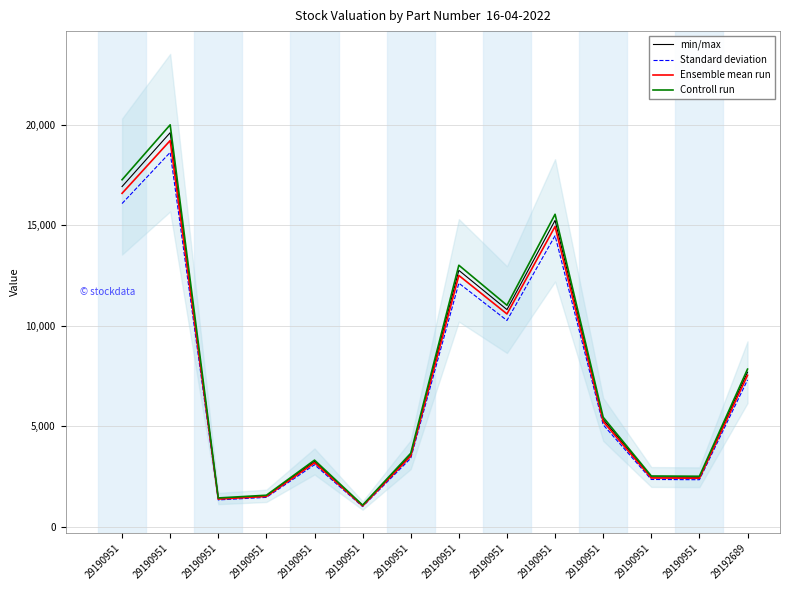

Between 29190951 and 29192689, which is larger?

29192689